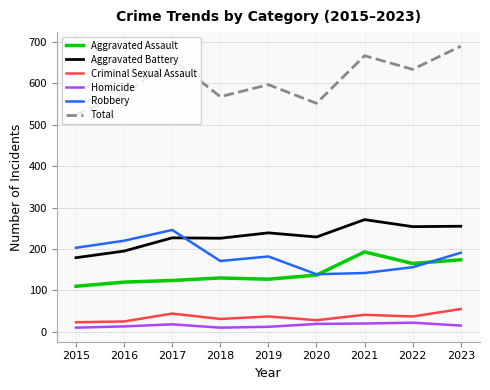

Is the value of Total at 2017 greater than the value of Aggravated Battery at 2016?

Yes